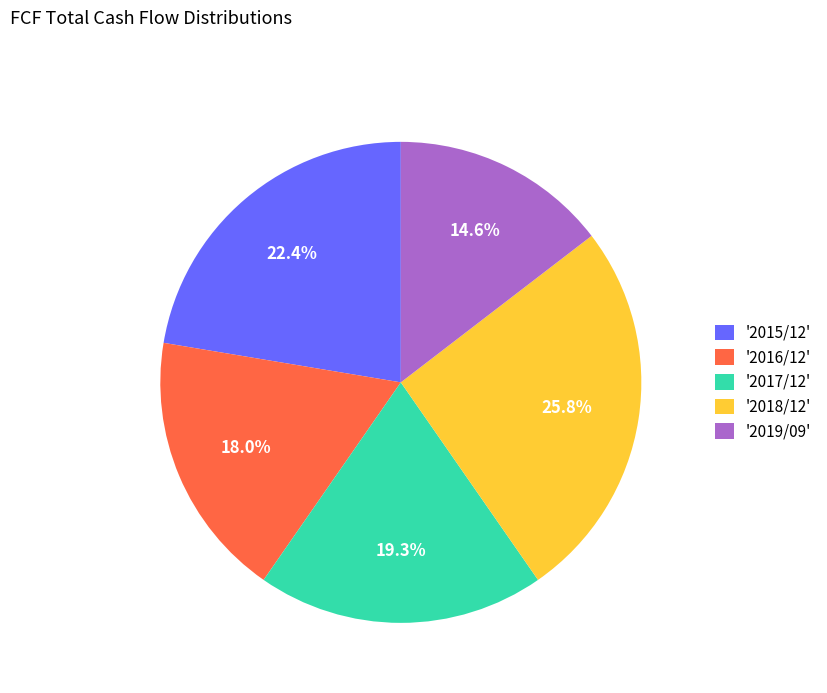

Is '2019/09' the majority of the pie?

No